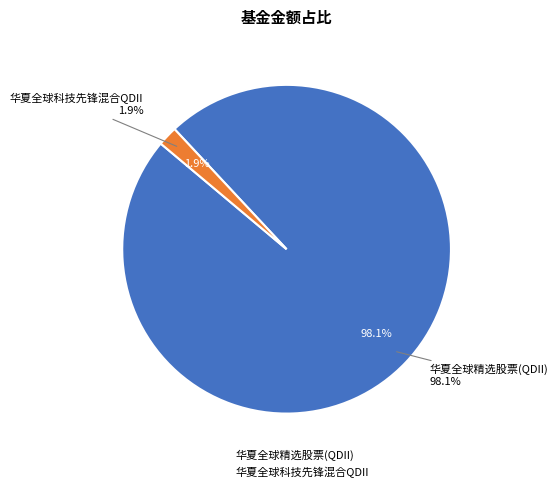

To the nearest percent, what is the difference between the largest and smallest slice percentages?

96%